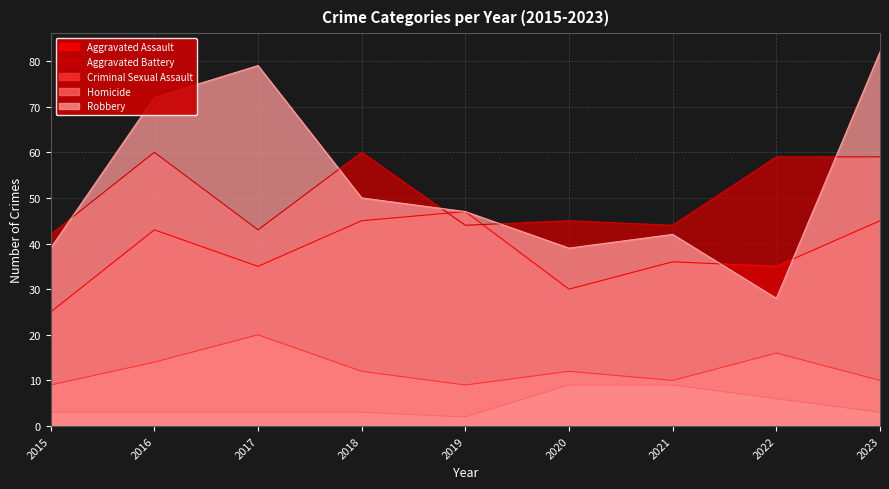

Is it true that Aggravated Battery equals 103 at 2023?

False